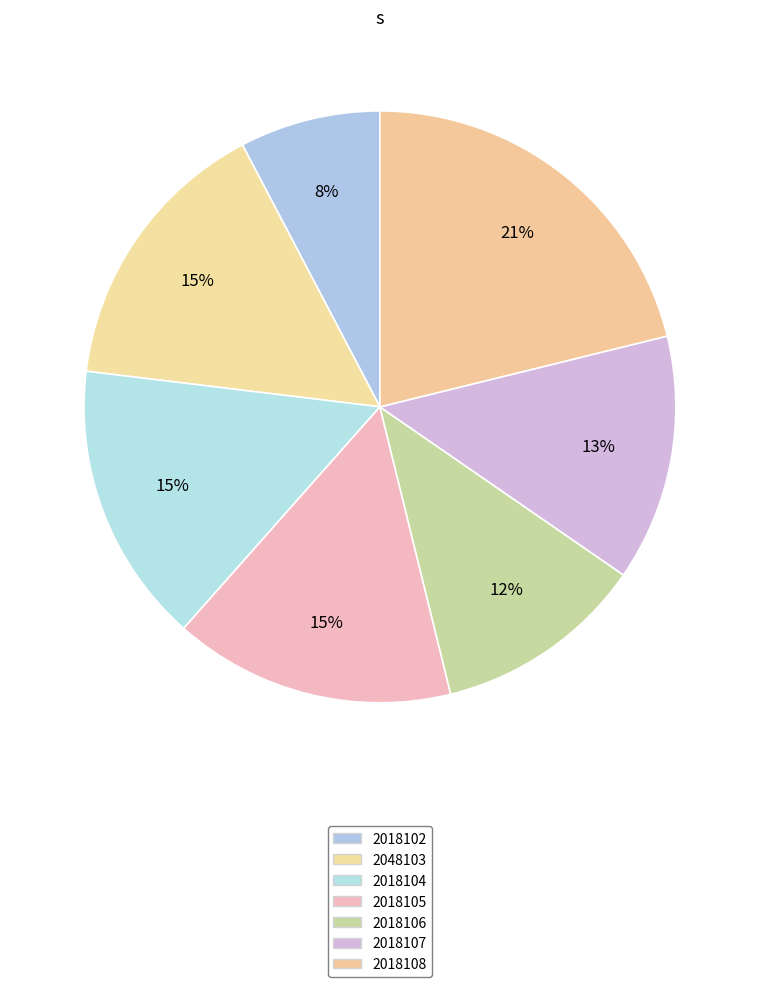

Does any single category account for the majority?

No